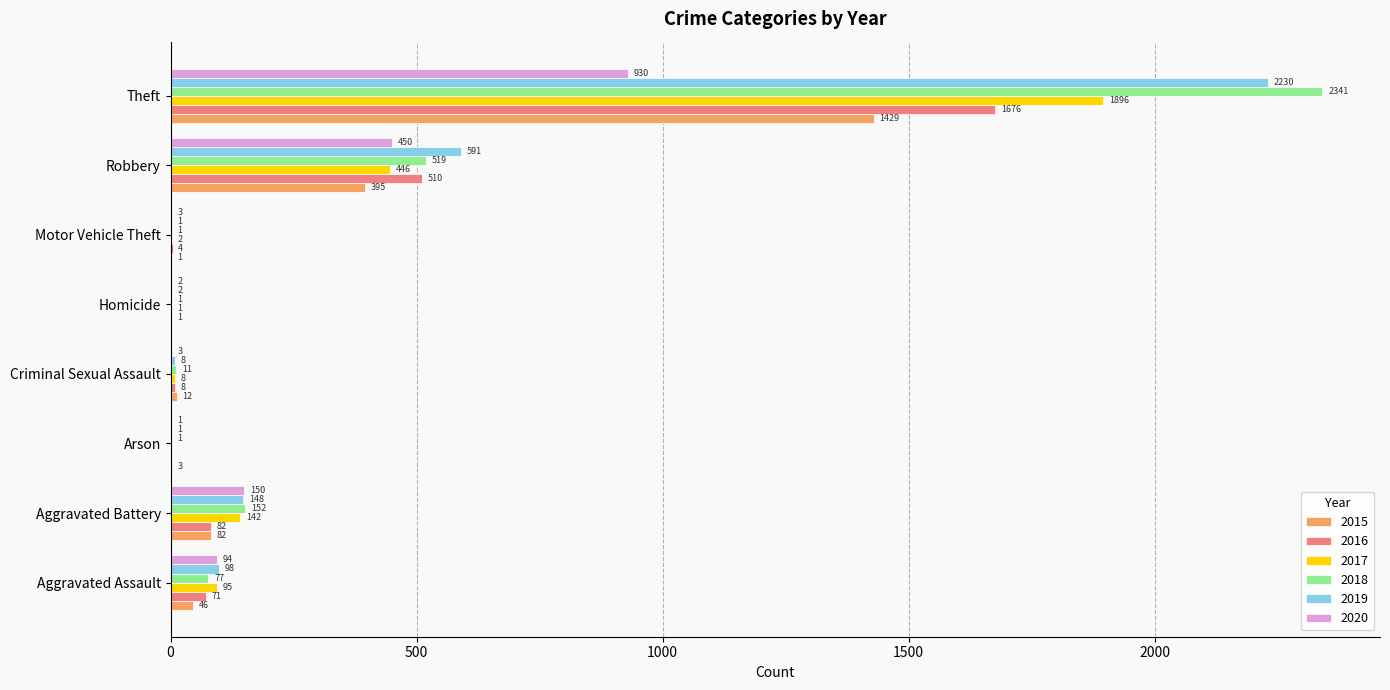

Is it true that 2016 equals 2276 at Theft?

False